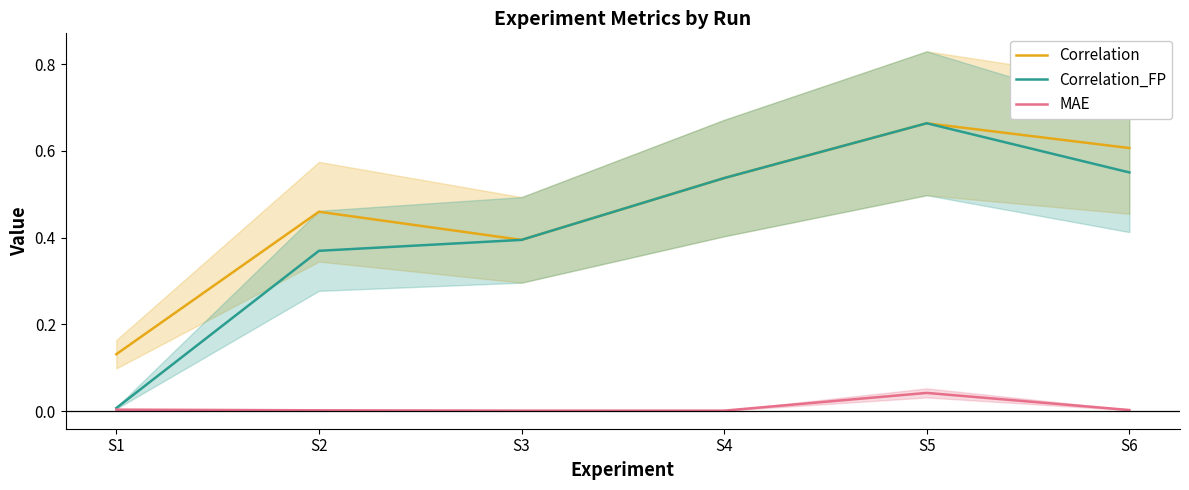

List the series in order of their peak value, highest first.

Correlation, Correlation_FP, MAE